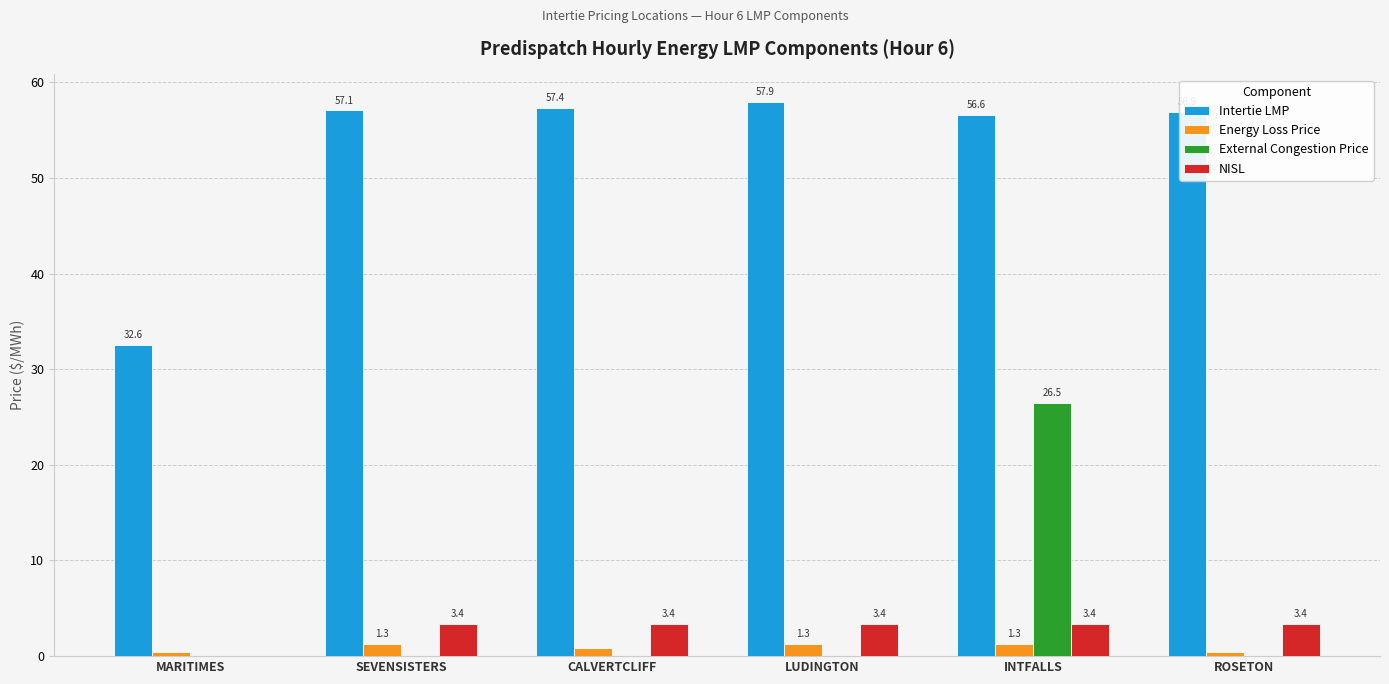

What is the sum of the Intertie LMP values at SEVENSISTERS and INTFALLS?

113.7